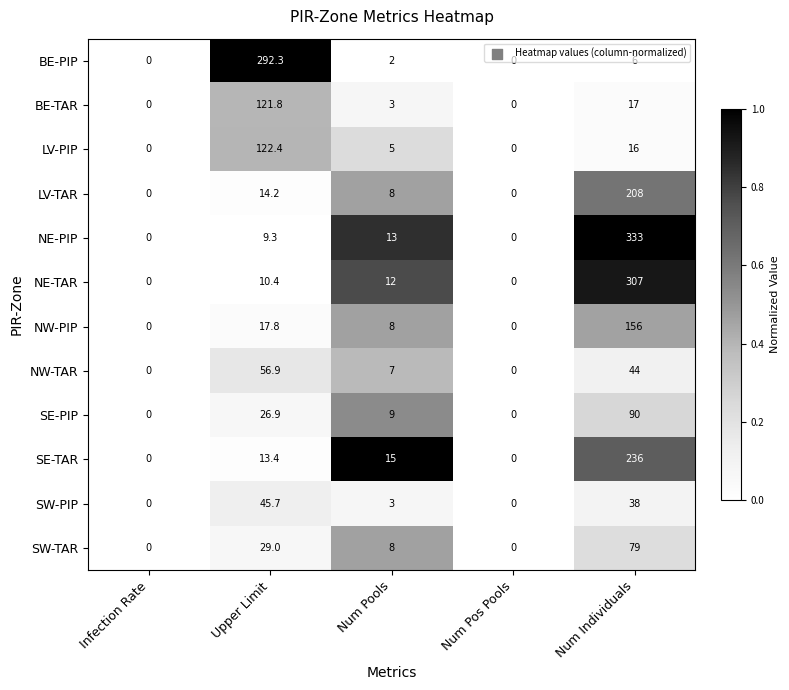

The value of SW-PIP at Num Individuals is 38.0. True or false?

True